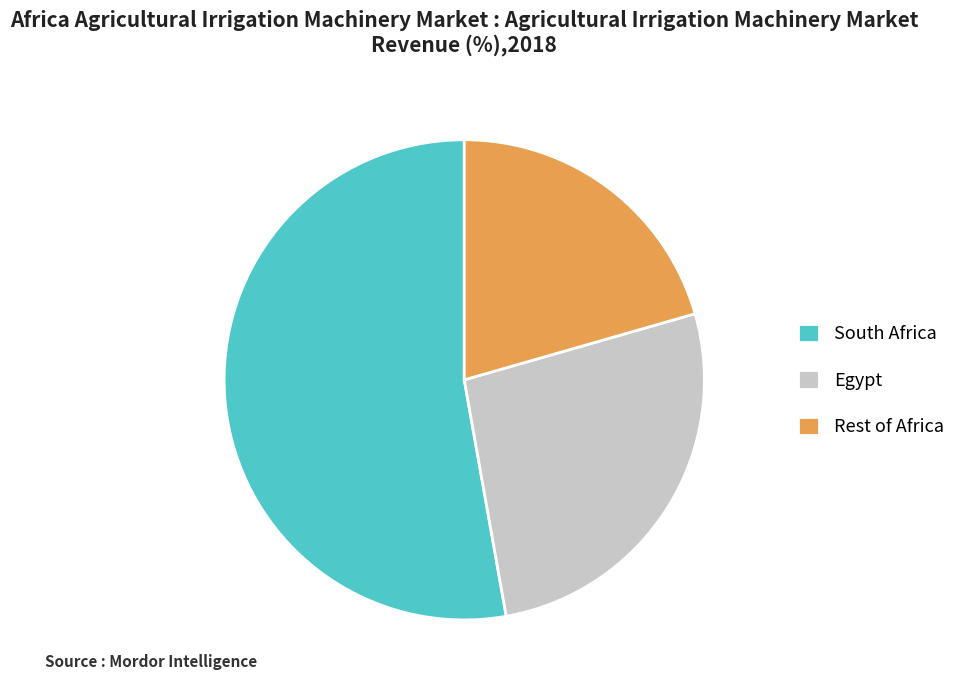

Rank the categories by value from highest to lowest.

South Africa, Egypt, Rest of Africa